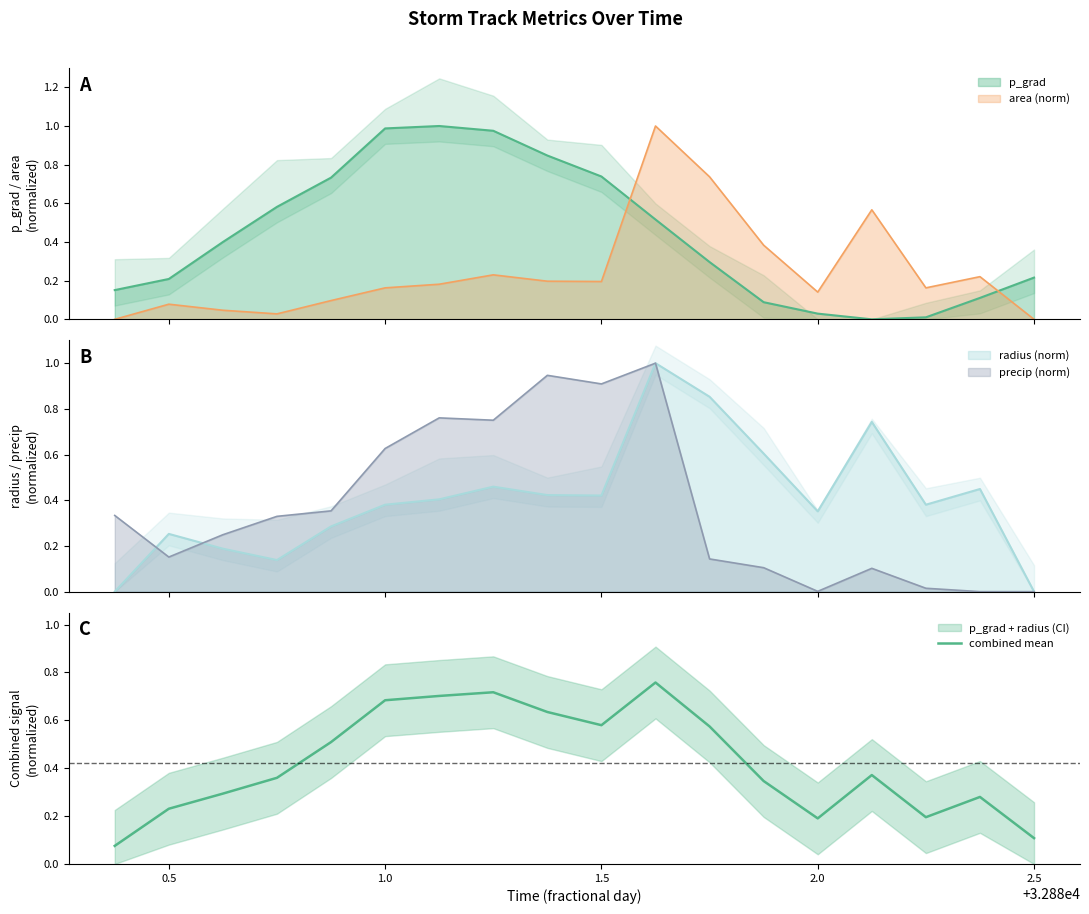

True or false: there are more than 0 points higher than both neighbors.

True